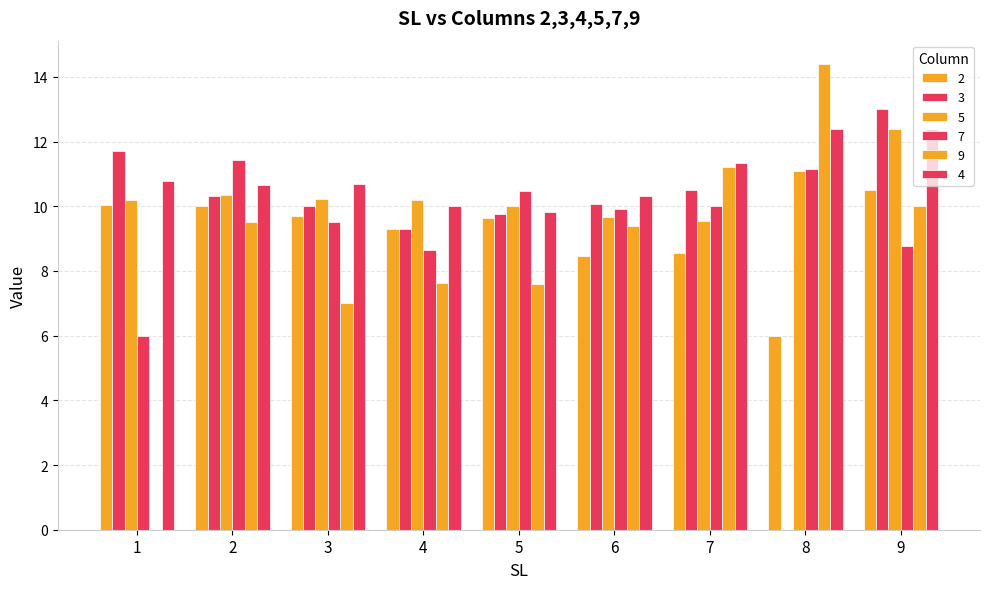

What is the difference between the 7 values at 6 and 1?

3.9